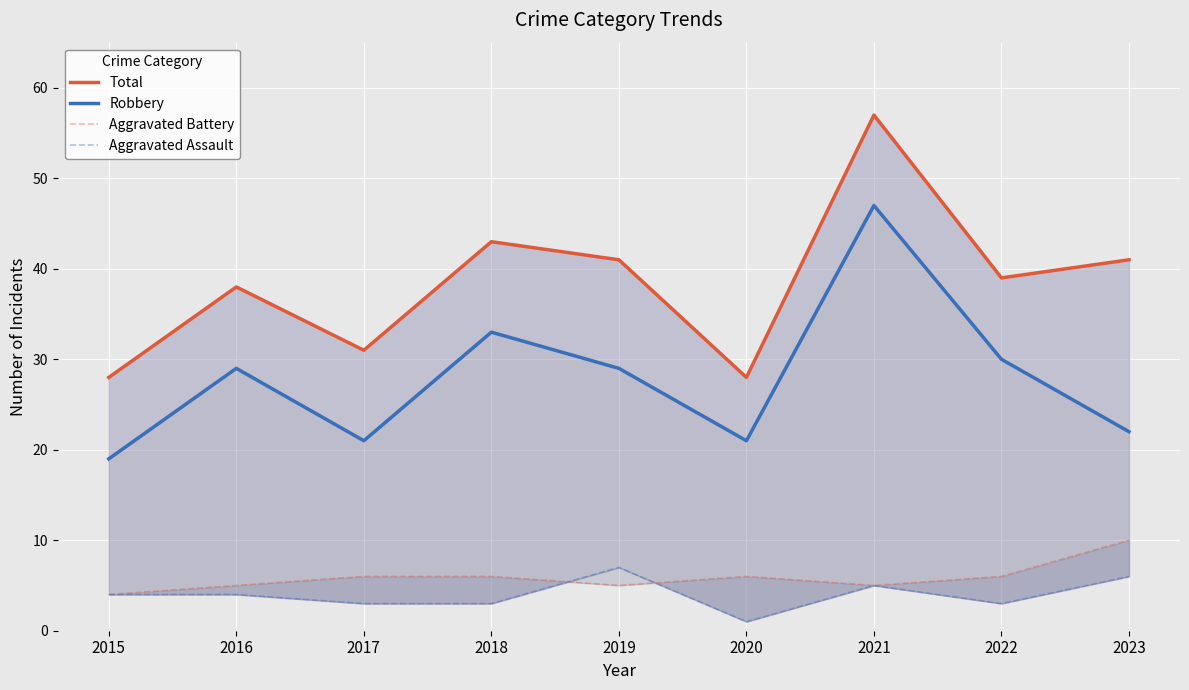

The Total series shows 23 at 2019. True or false?

False